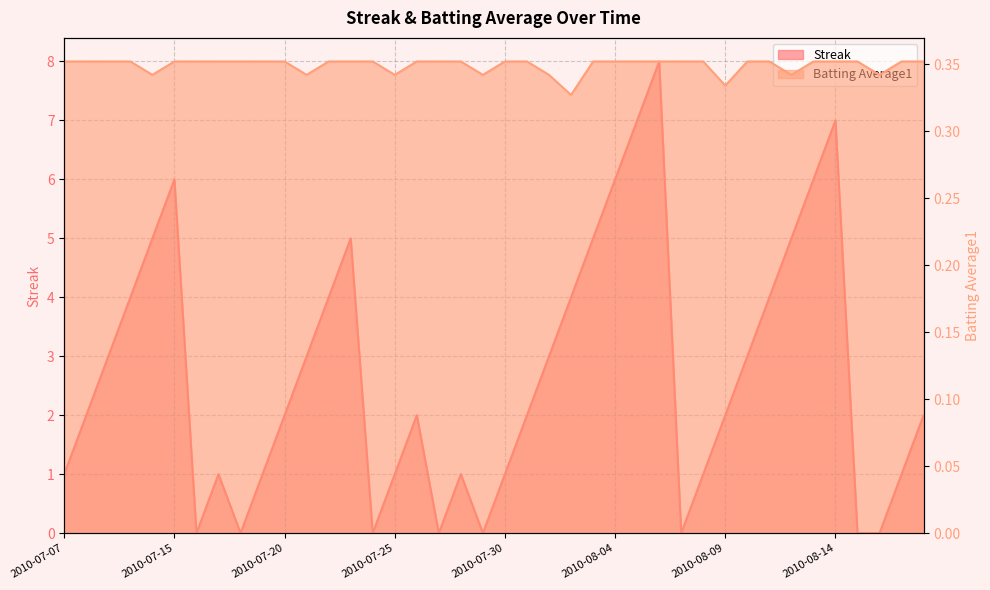

What is the total value across all series at 2010-07-24?

0.4